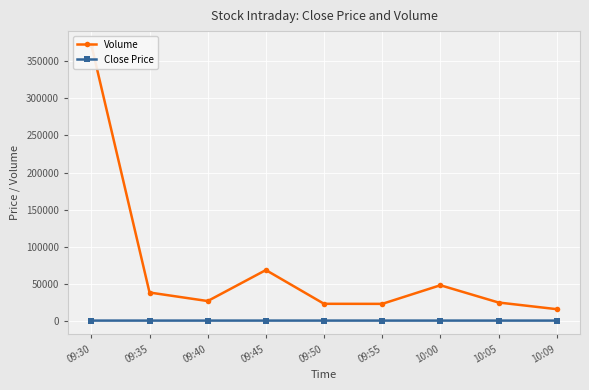

Which has a higher value, 10:09 or 09:50?

09:50